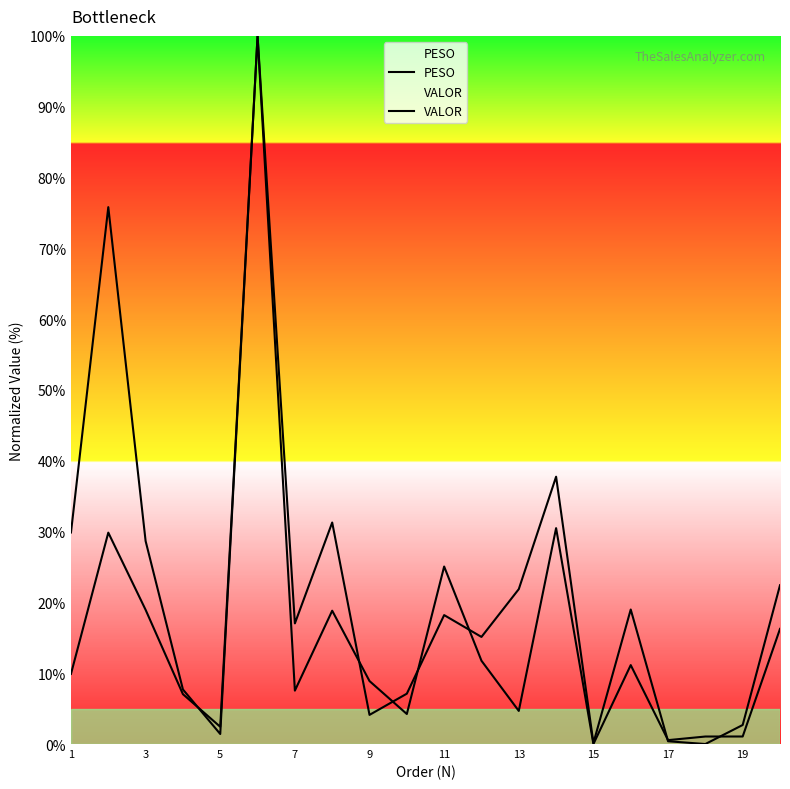

Does the chart display data point markers on the line(s)?

No